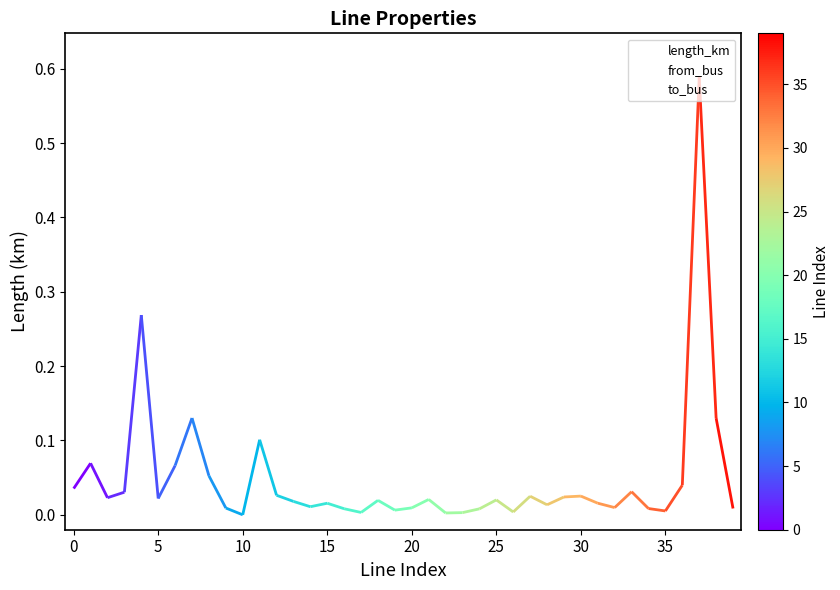

What is the greatest value displayed?

0.6